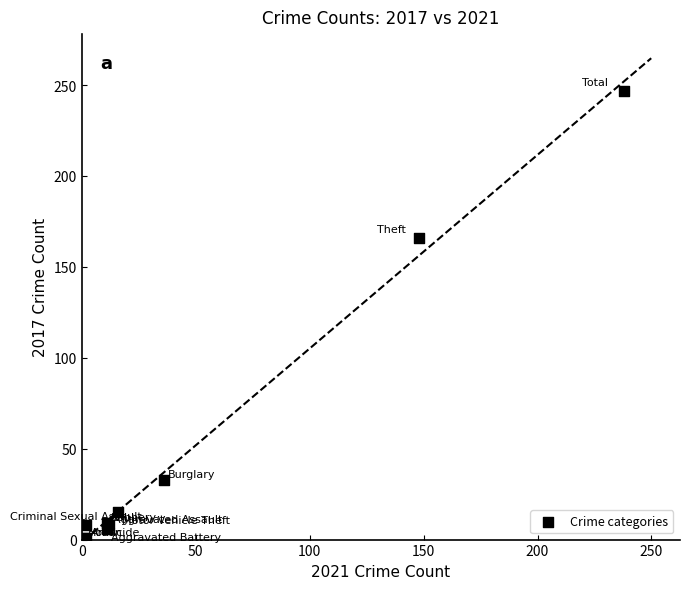

What Y value in the scatter plot is closest to 124?

166